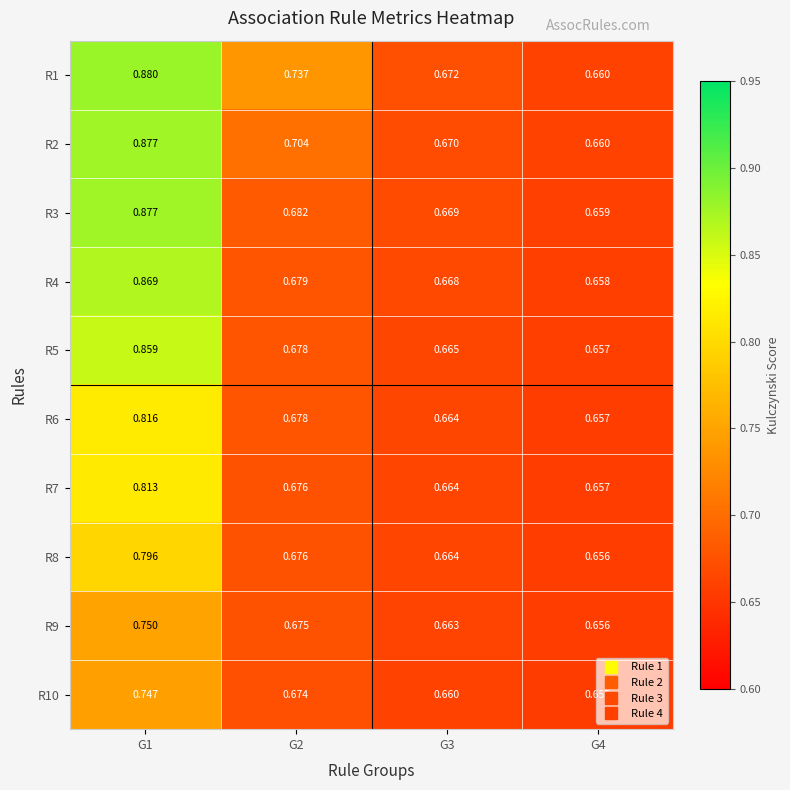

At how many categories does at least one series exceed 0?

4